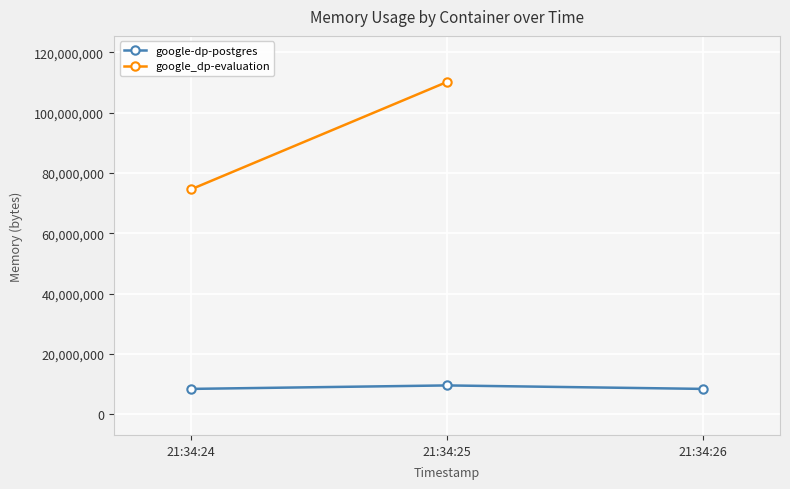

Which label corresponds to the smallest value in the chart?

21:34:24